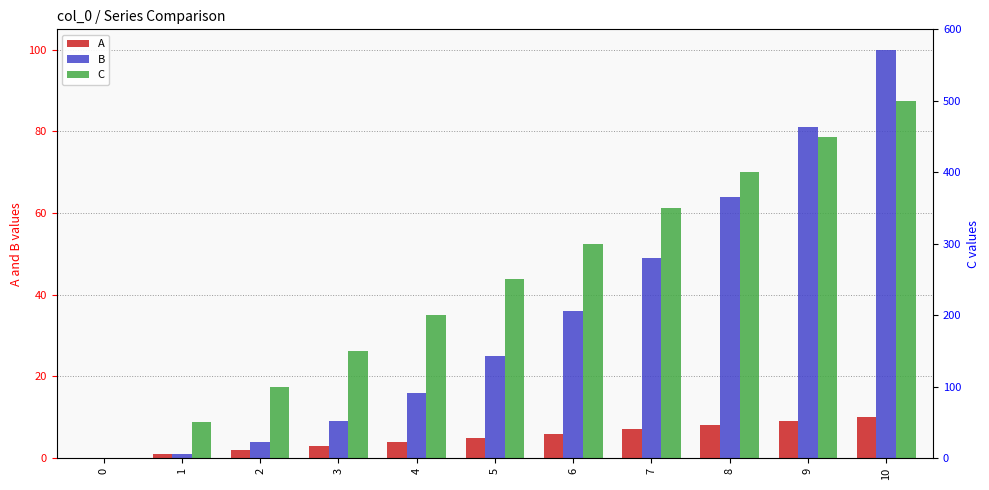

What is the value of the C bar at the 3rd from the left?

100